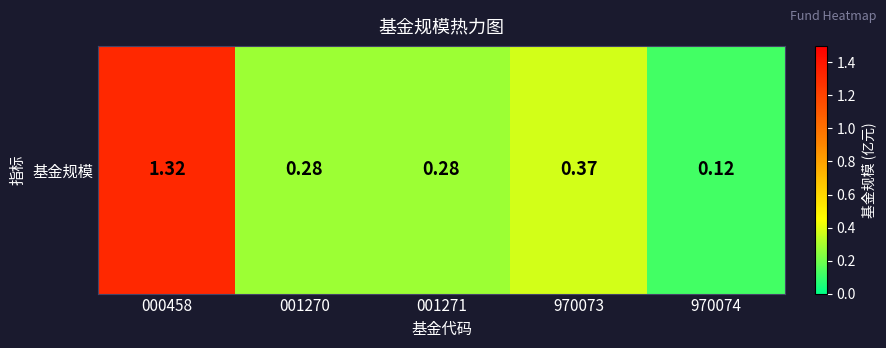

Which has a higher value, 970074 or 000458?

000458